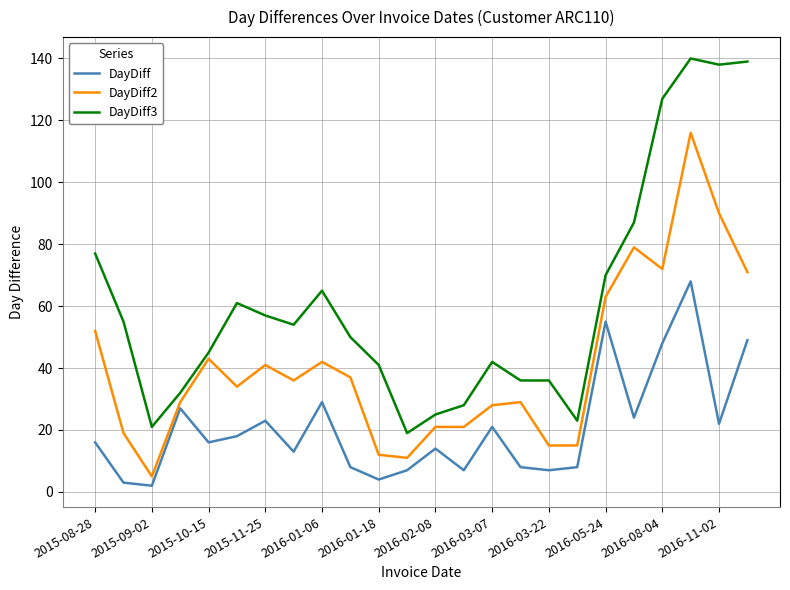

List the series in order of their overall mean, highest first.

DayDiff3, DayDiff2, DayDiff